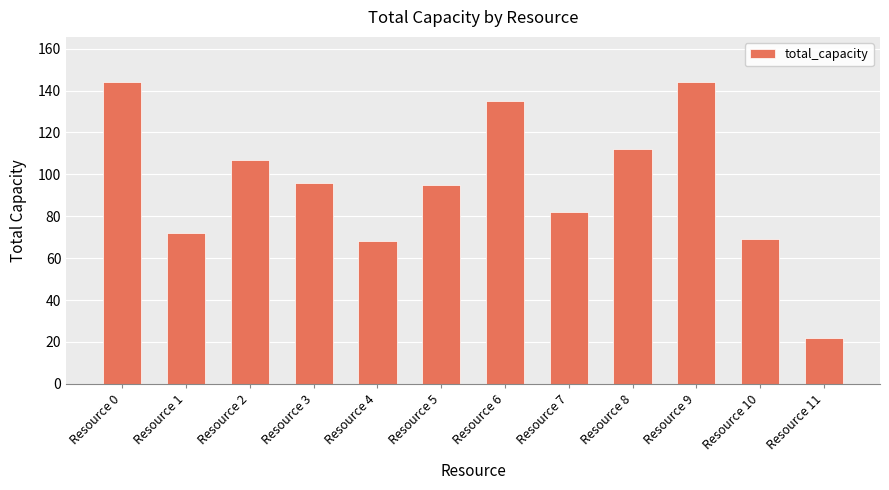

What is the value of the 9th bar from the left?

112